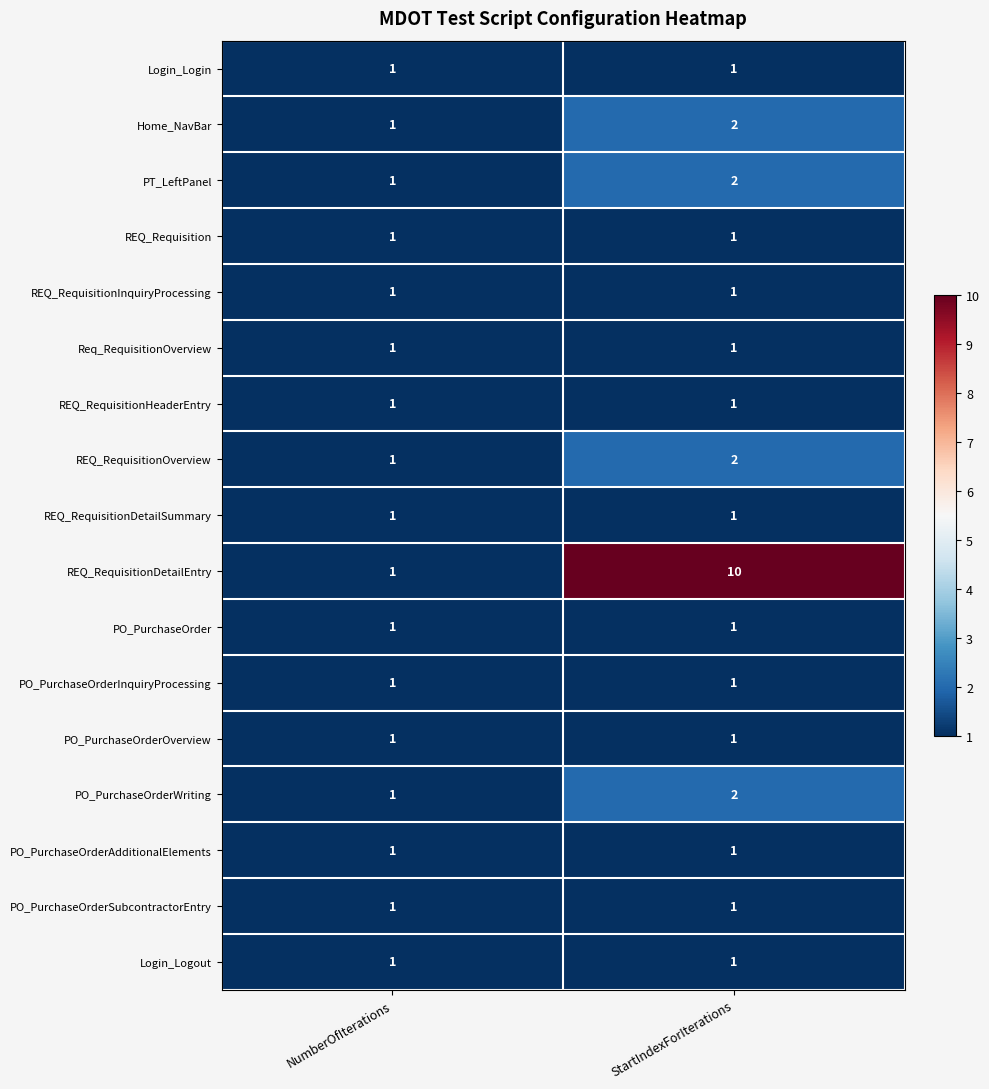

Between NumberOfIterations and StartIndexForIterations, which series saw the biggest shift?

REQ_RequisitionDetailEntry